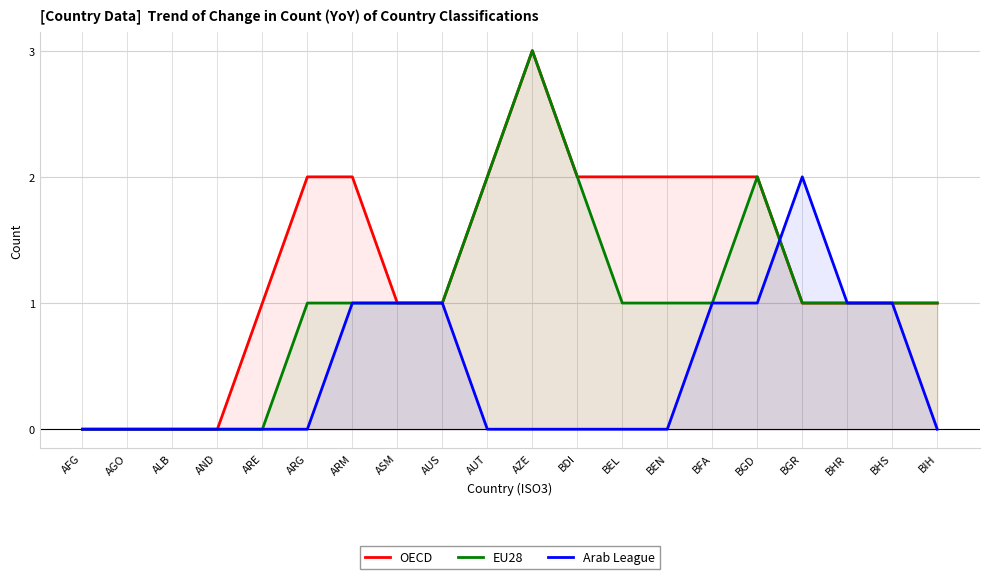

Which series changed the most between AZE and BEN?

EU28